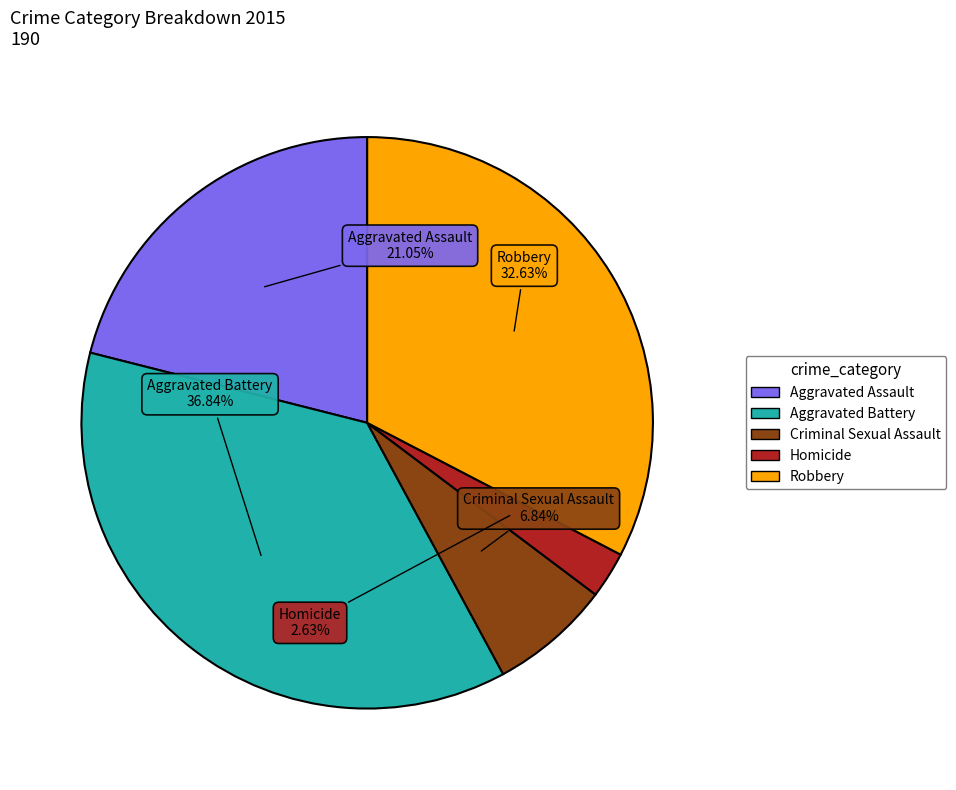

Is it true that Homicide is 16% of the pie?

False